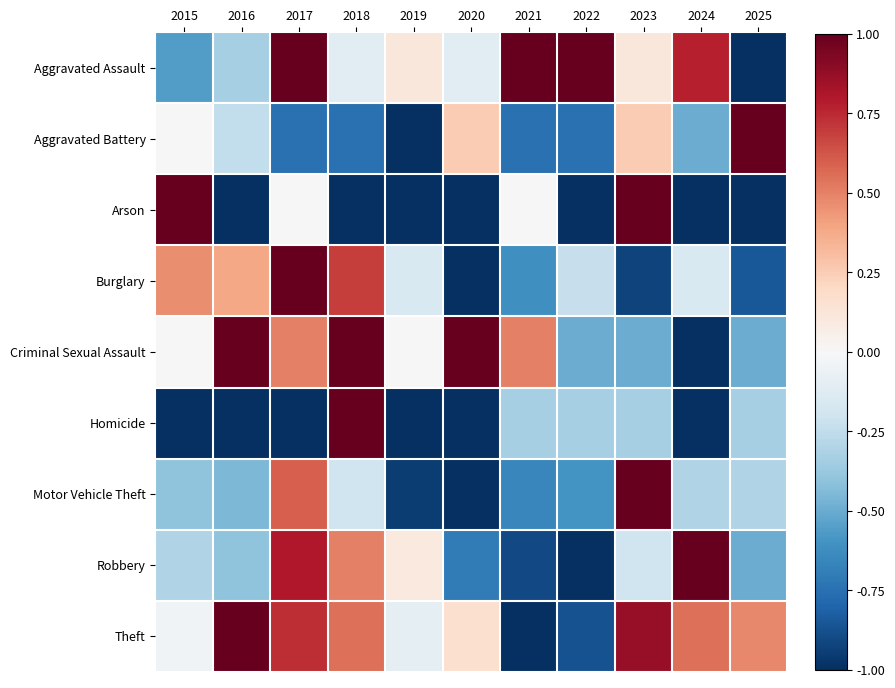

At how many categories does at least one series exceed 0?

11